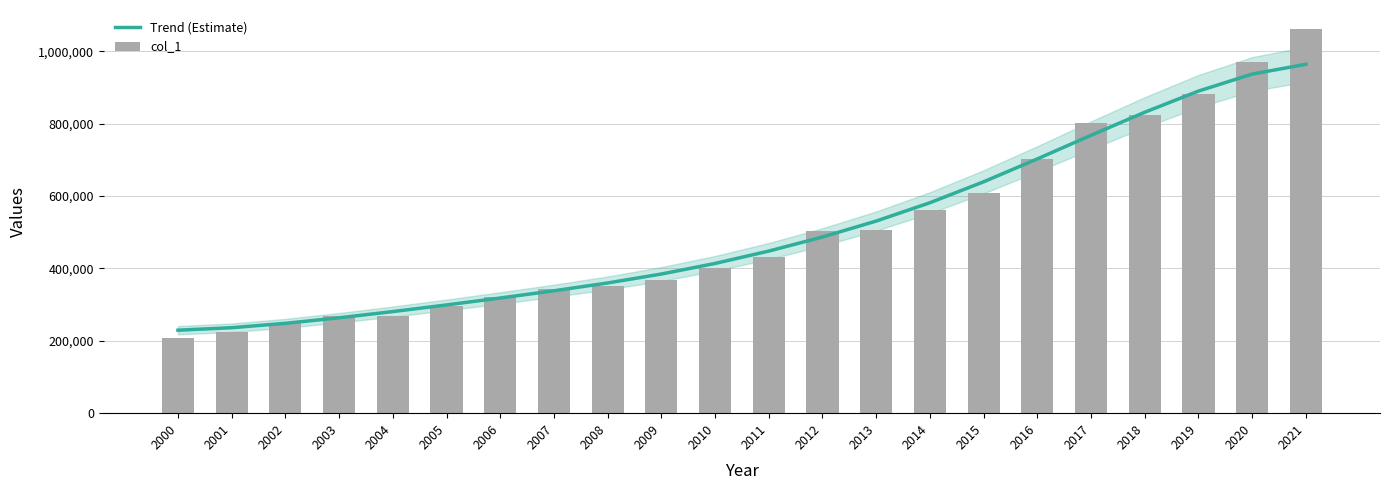

Between 2003 and 2020, which series saw the biggest shift?

col_1